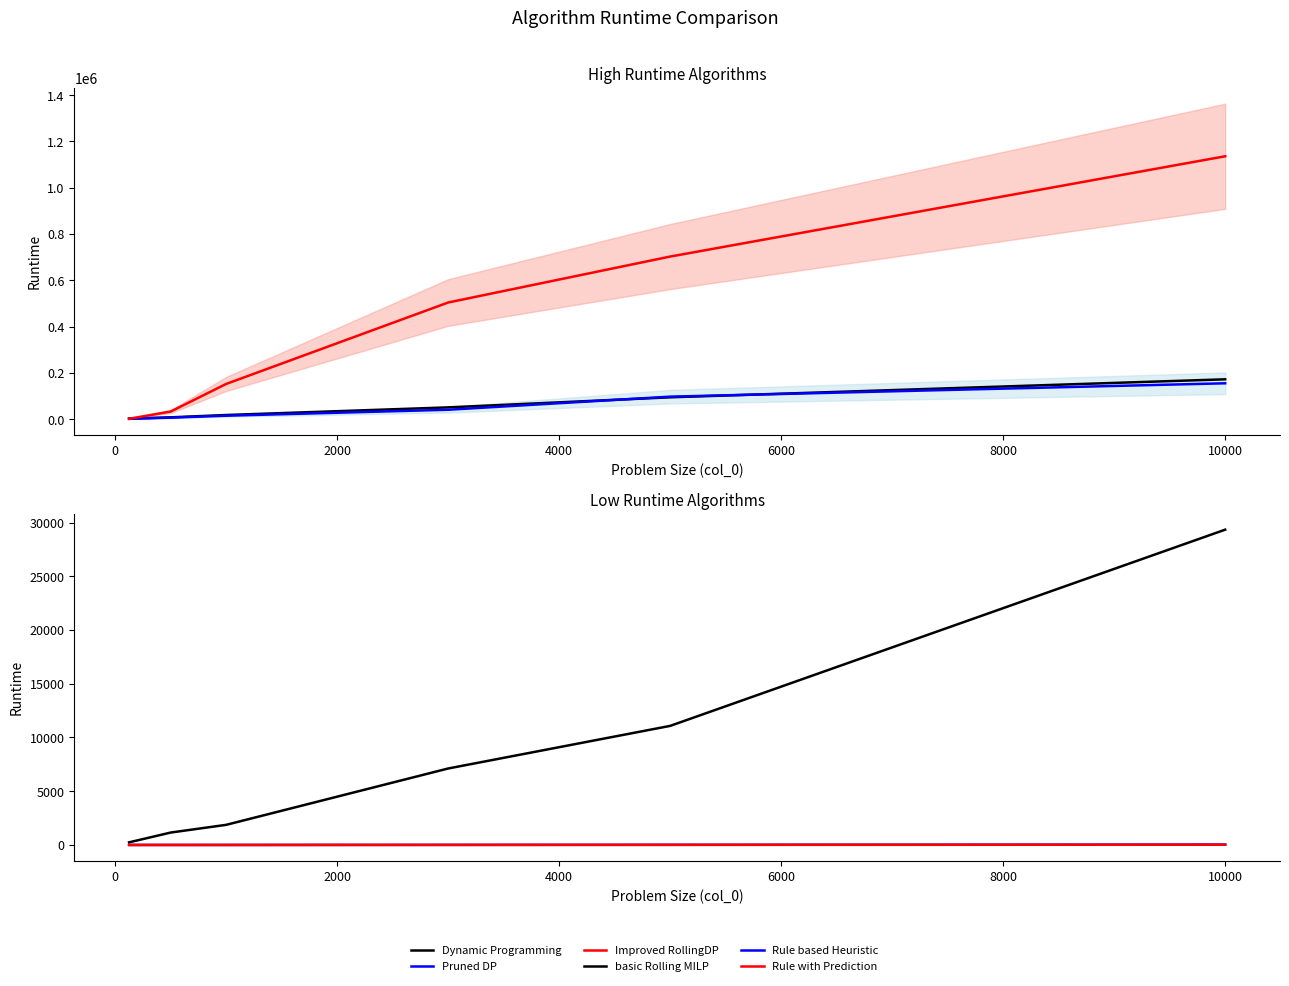

How many distinct data groups are displayed?

6